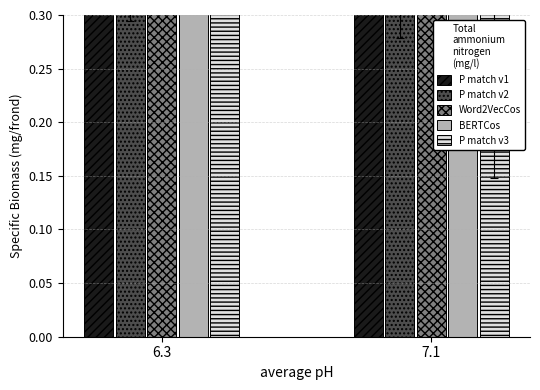

At how many categories does at least one series exceed 0?

2